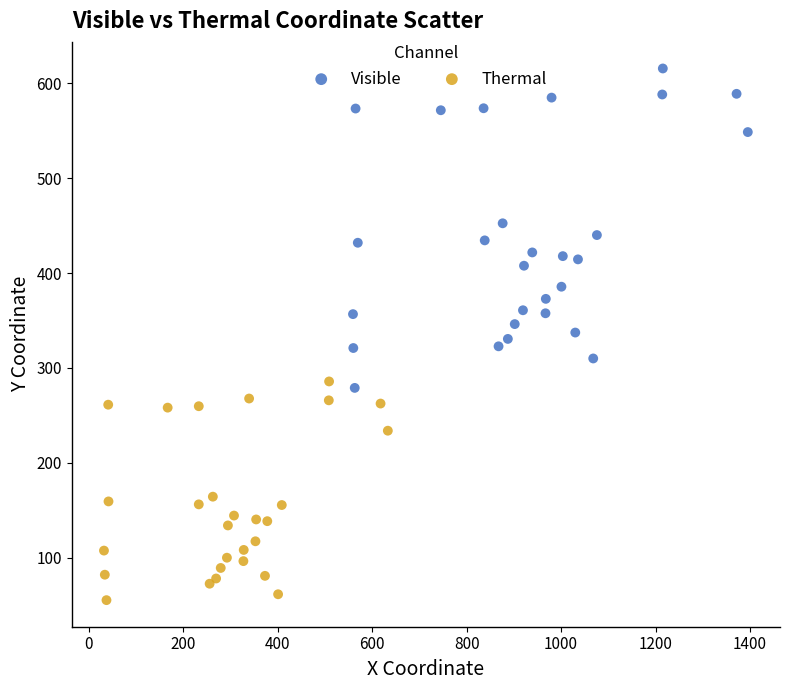

Which series contains the highest Y value?

Visible